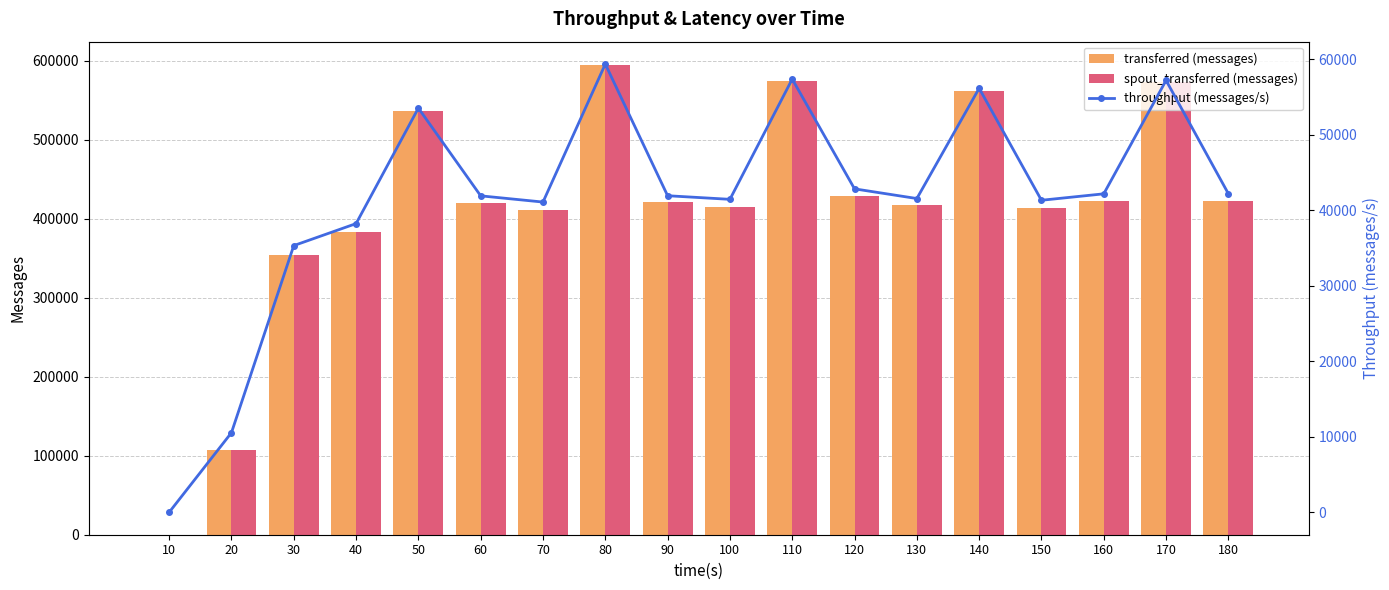

How many data points does each series have?

18